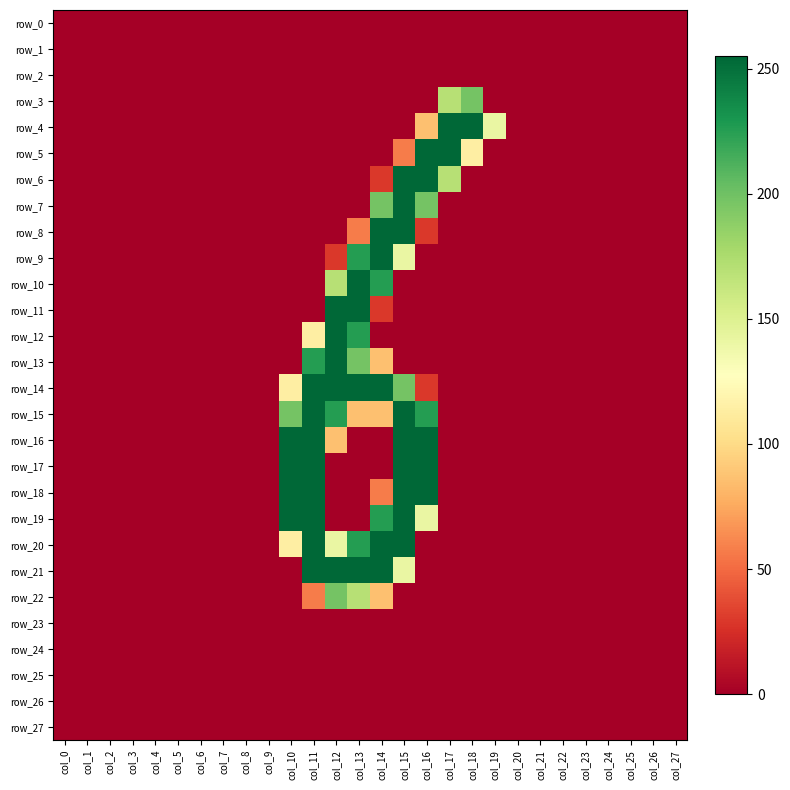

At which label is row_14 closest to 127?

col_10